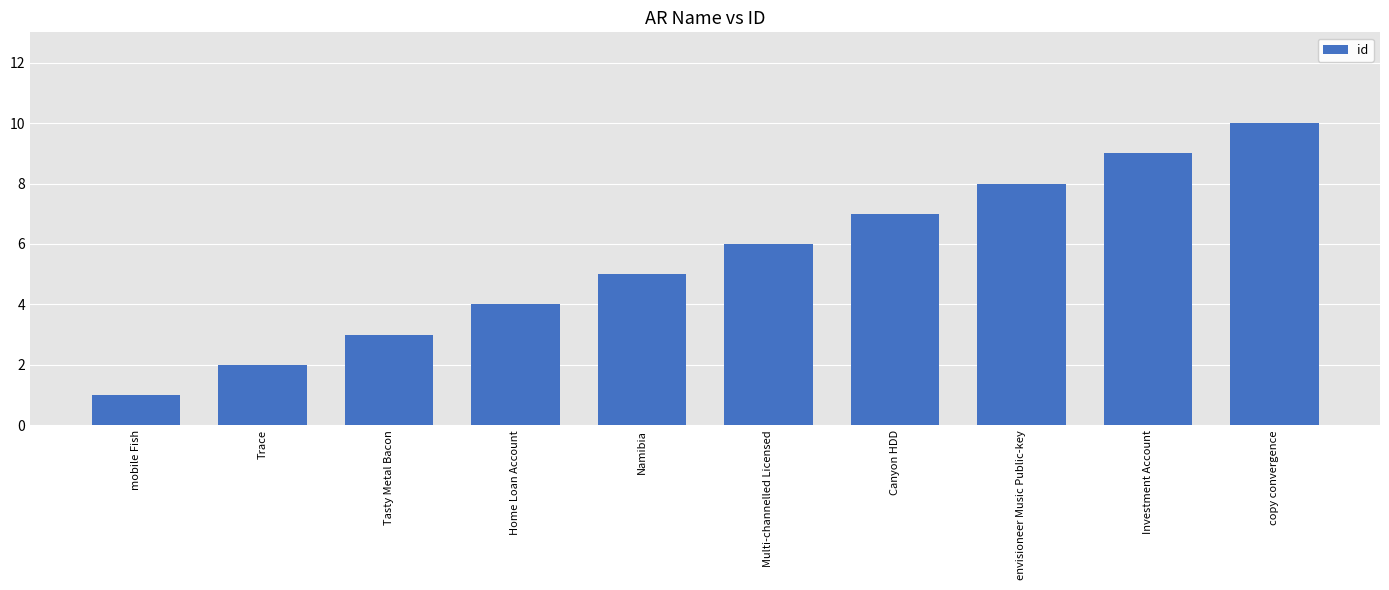

What is the sum of all values?

55